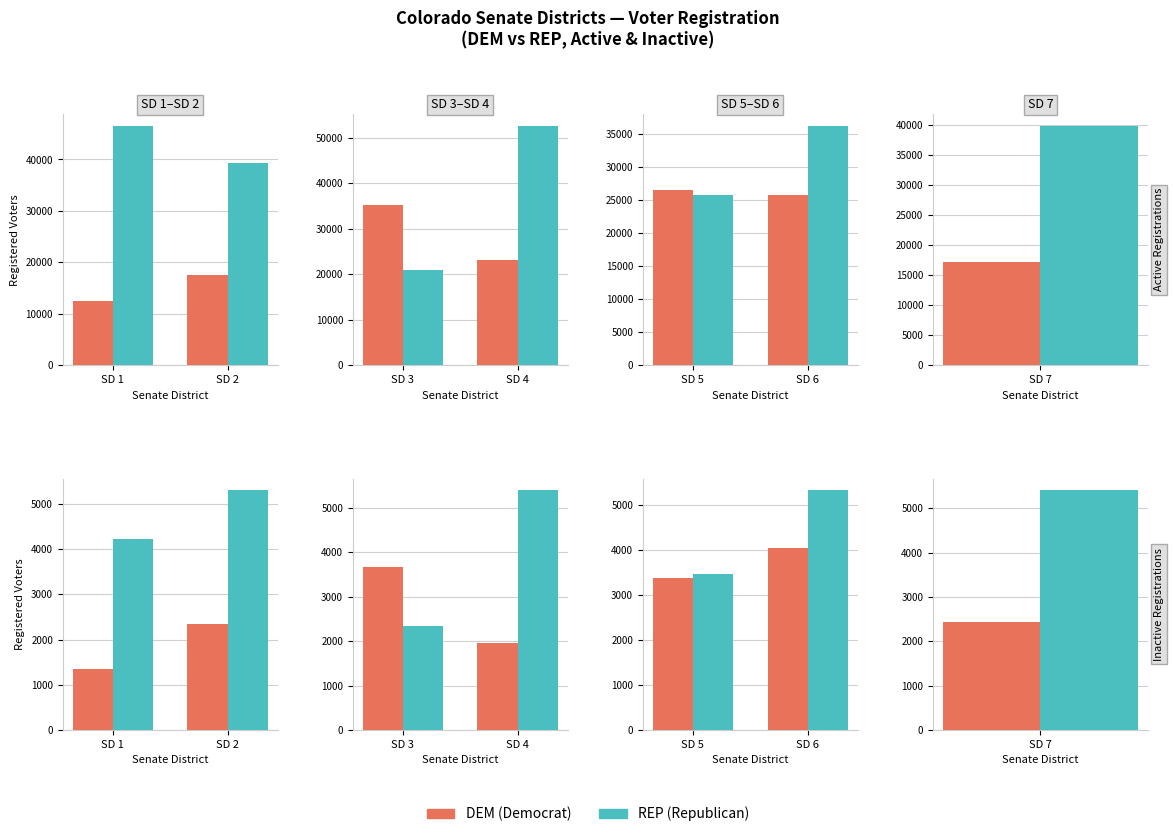

Which series changed the most between SD 5 and SD 6?

REP